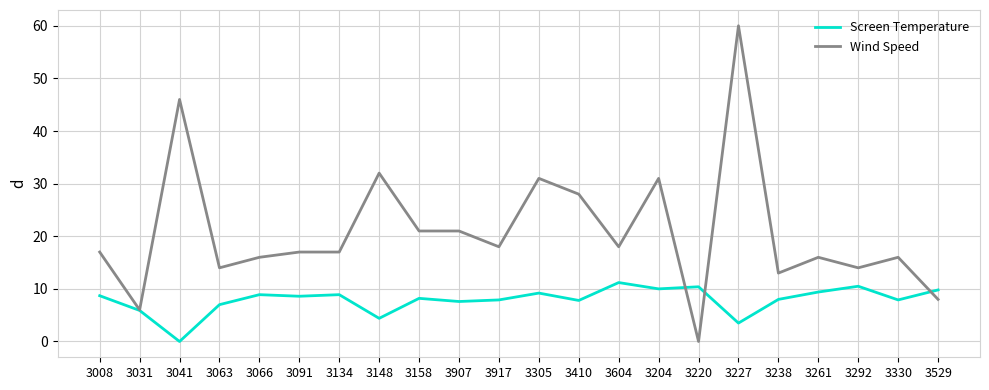

Which series has the widest spread of values?

Wind Speed